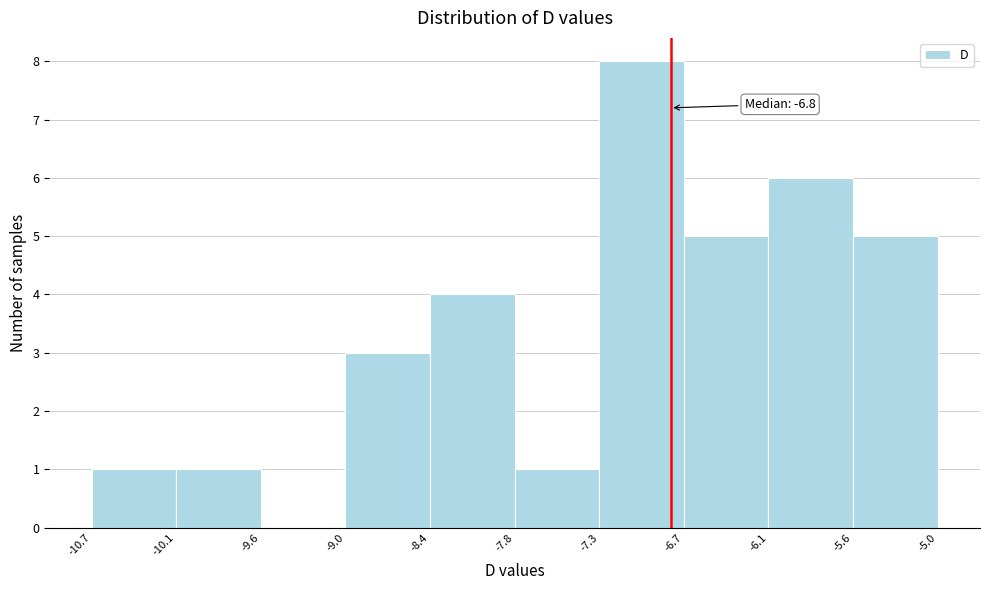

Which range on the x-axis has the tallest bar?

-7.3 to -6.7